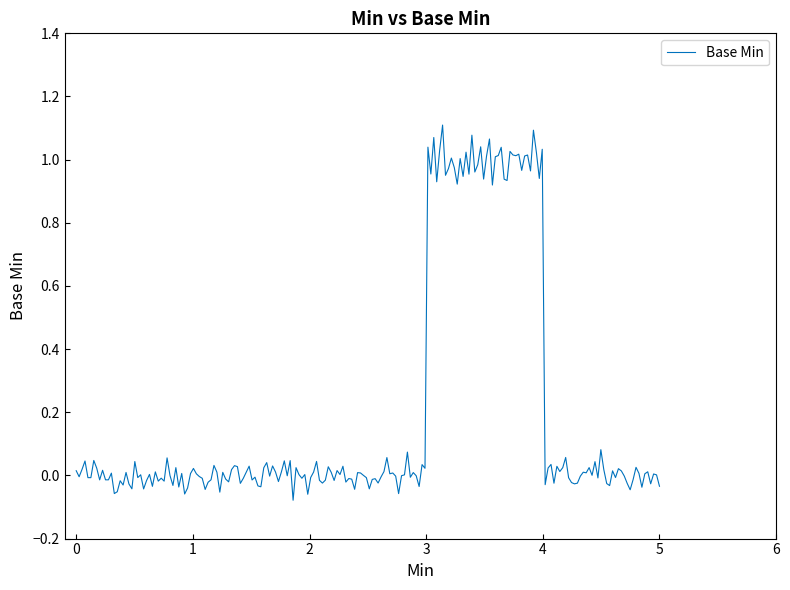

How many lines are shown in the chart?

1